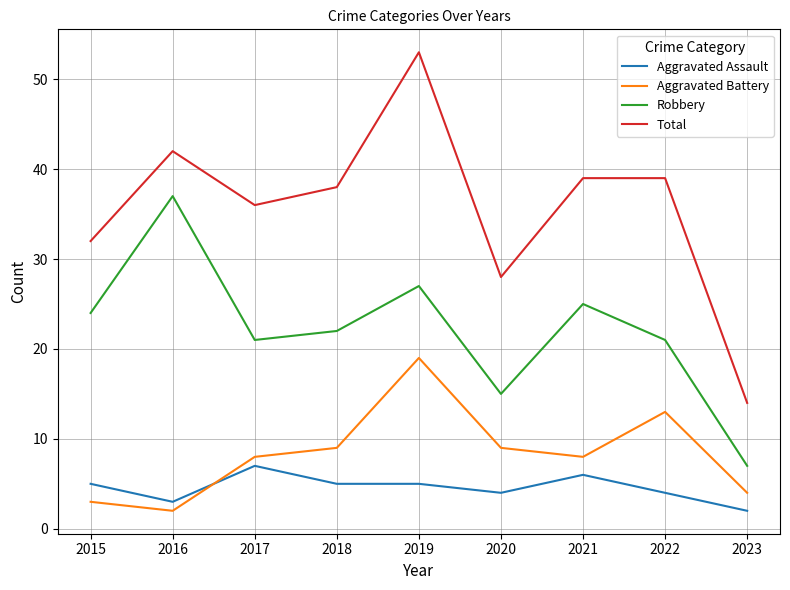

Rank the series by their maximum value, from highest to lowest.

Total, Robbery, Aggravated Battery, Aggravated Assault